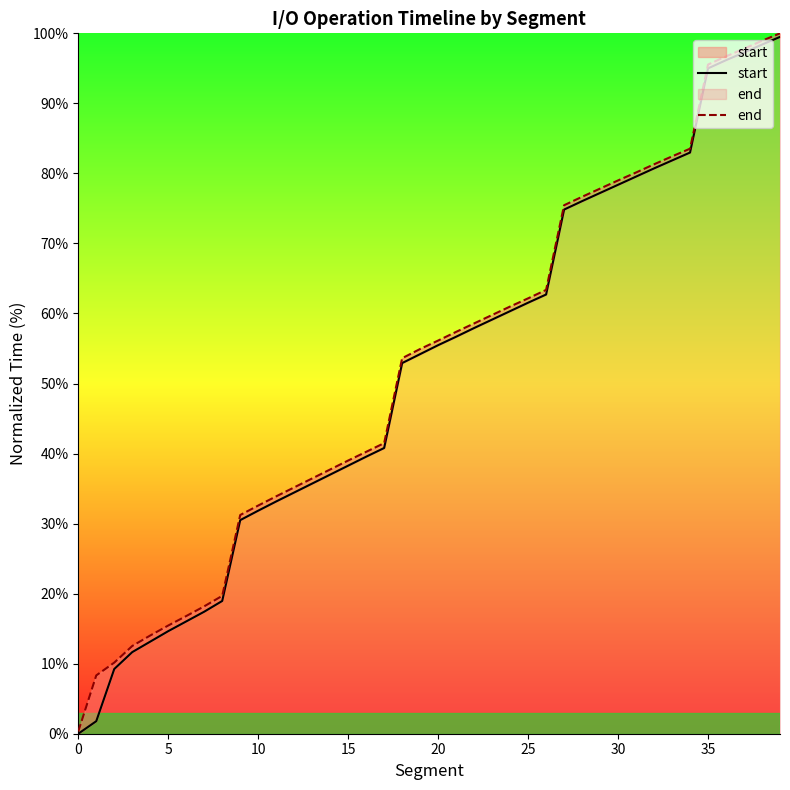

True or false: end has more than 1 points higher than both neighbors.

False